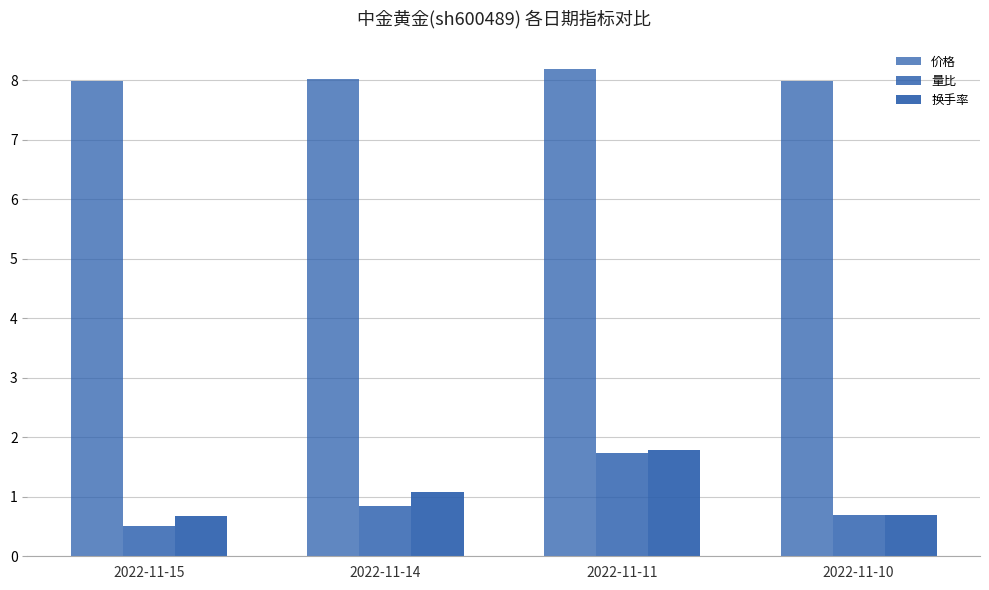

What is the difference between the maximum and minimum values in the 量比 series?

1.2